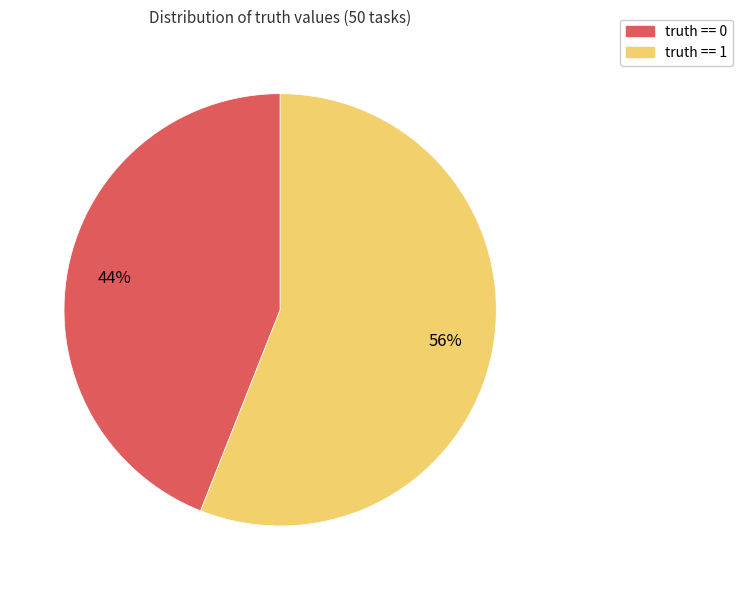

How many slices are in this pie chart?

2